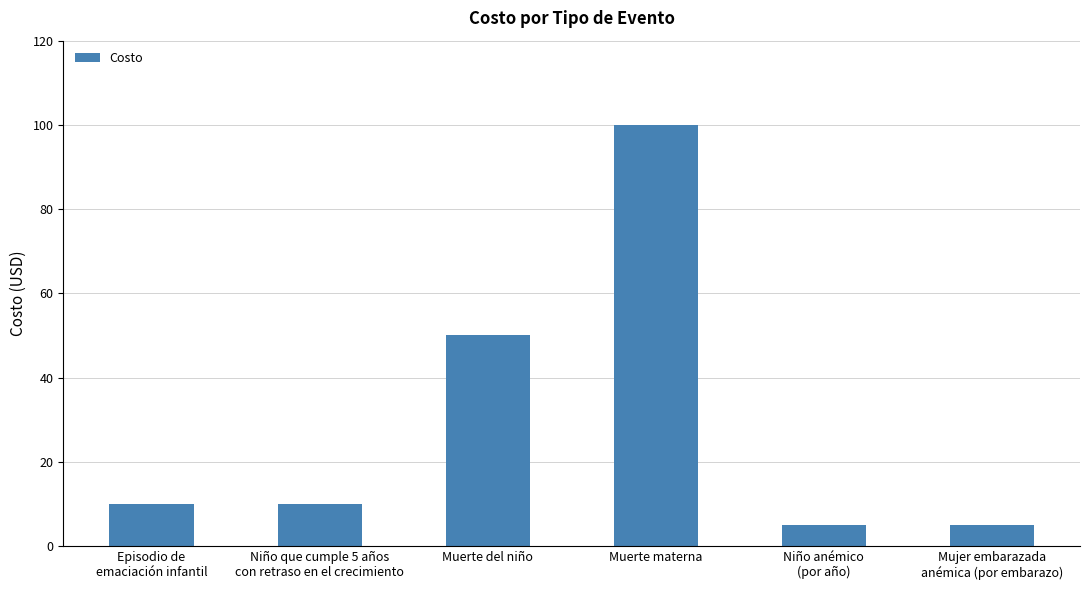

What is the sum of all values?

180